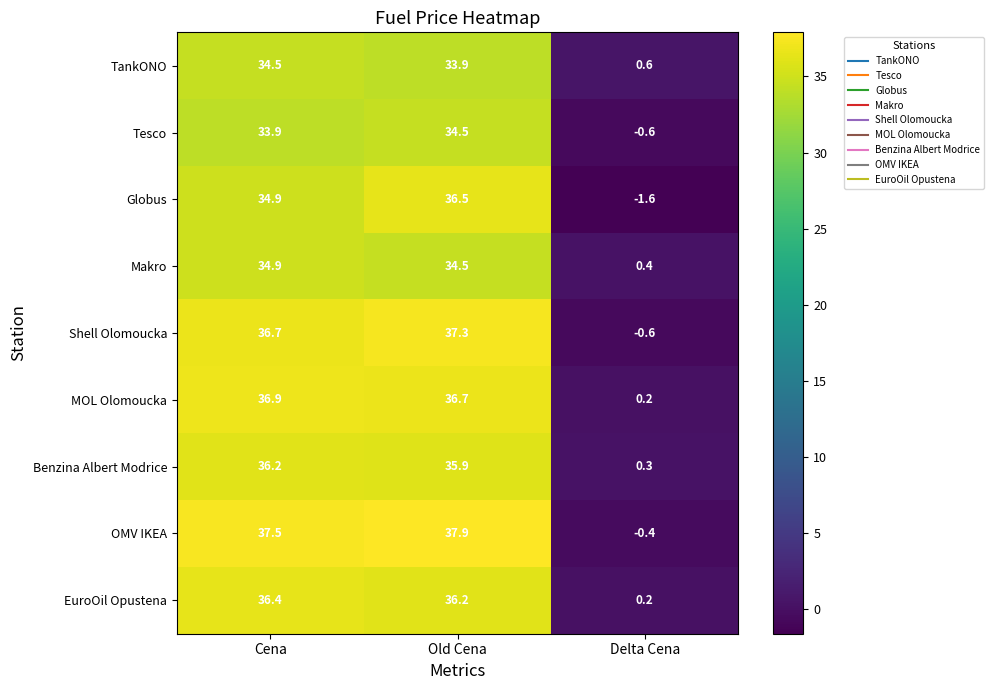

Which label corresponds to the largest value in the chart?

Old Cena